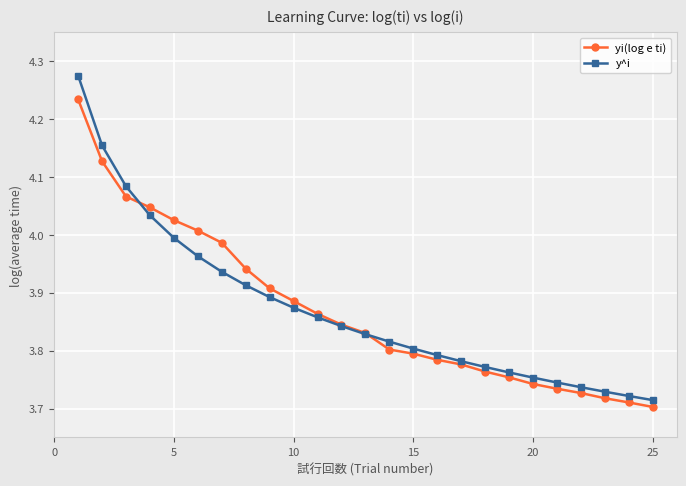

At how many categories does at least one series exceed 3?

25